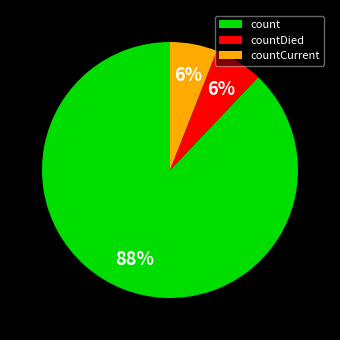

Do countCurrent and countDied together represent more than half of the pie?

No